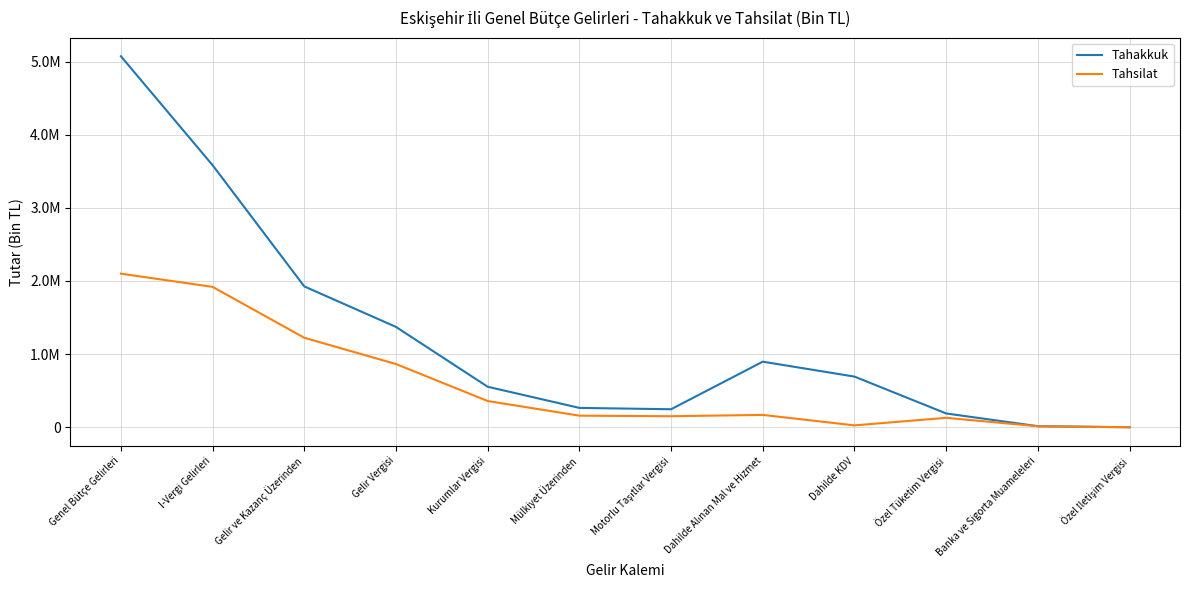

Rank the series by their maximum value, from highest to lowest.

Tahakkuk, Tahsilat